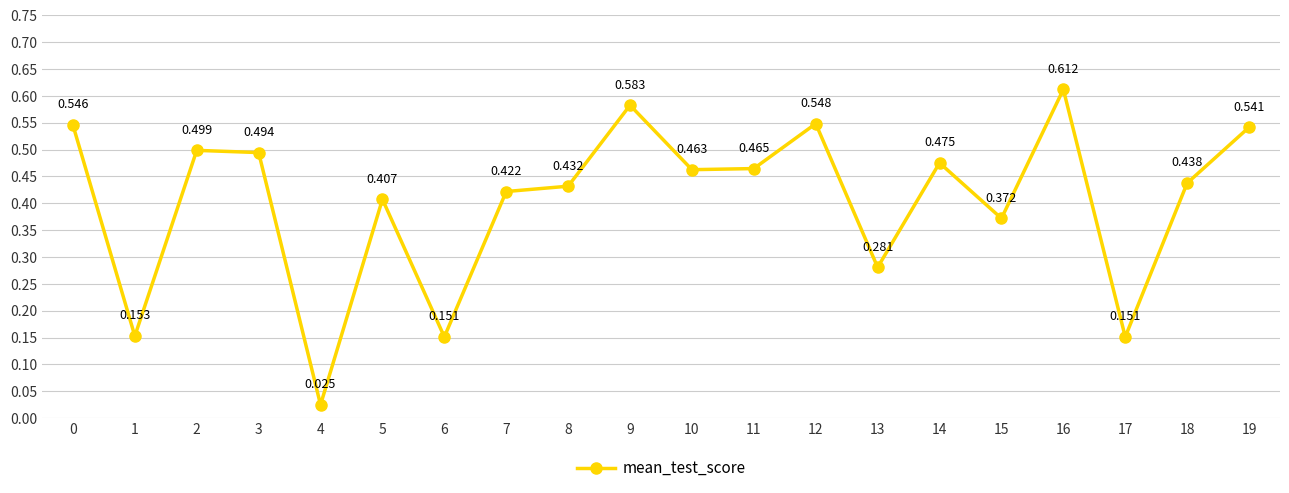

What is the sum of all values?

8.1